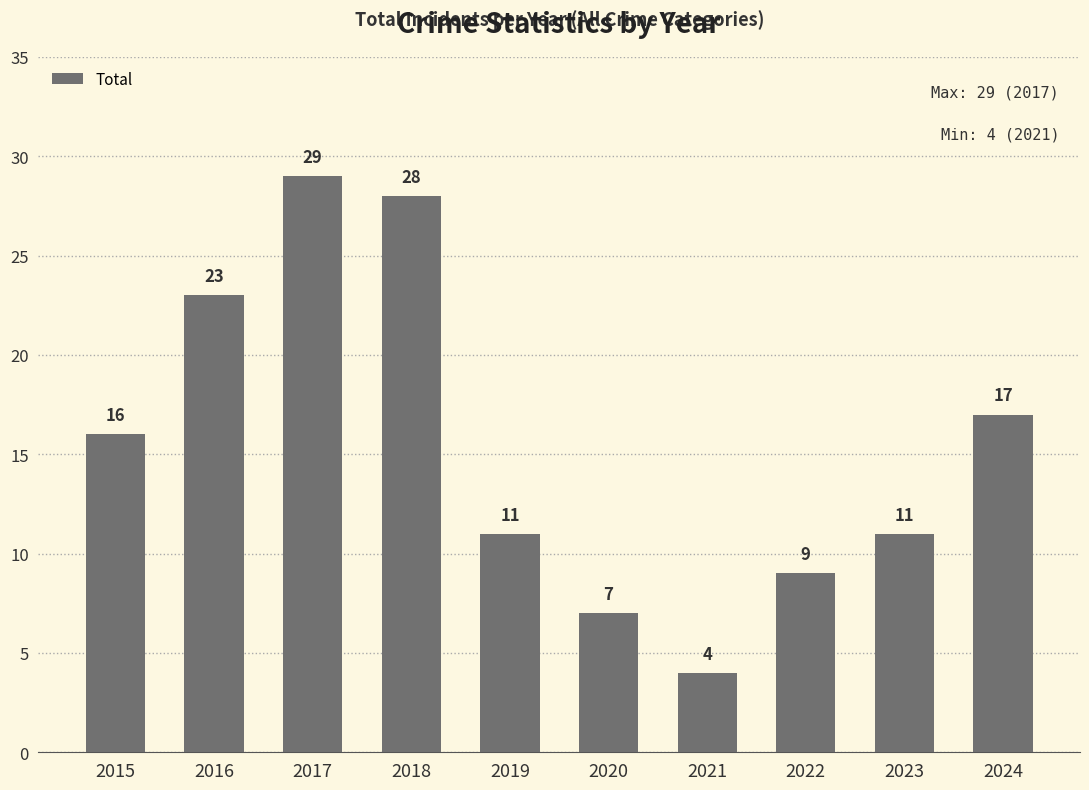

Reading right to left, list all the values displayed in this chart.

17	11	9	4	7	11	28	29	23	16